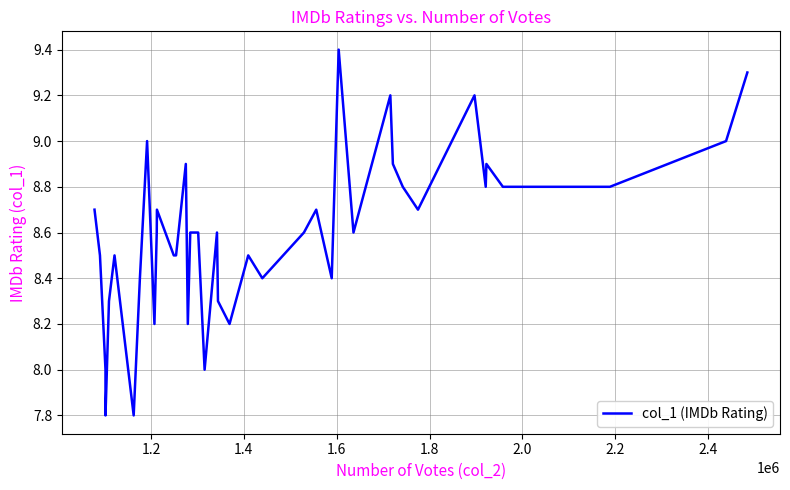

What is the greatest value displayed?

9.4